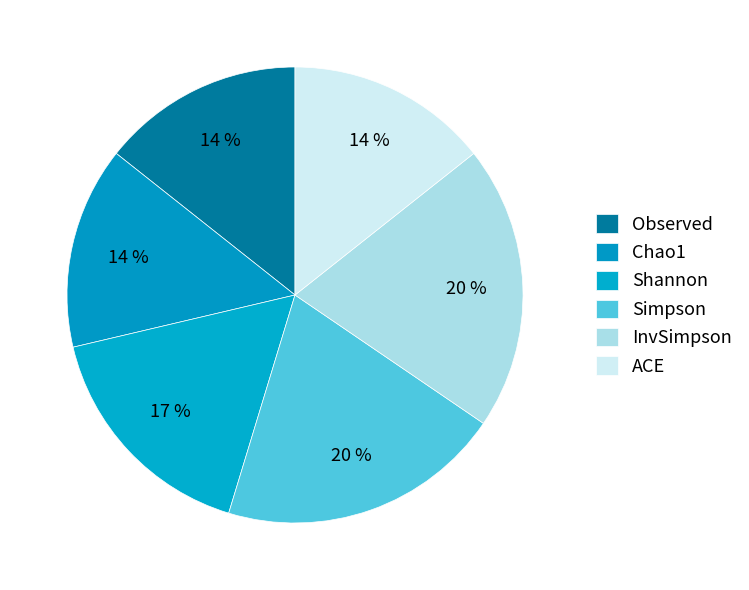

How many slices are in this pie chart?

6